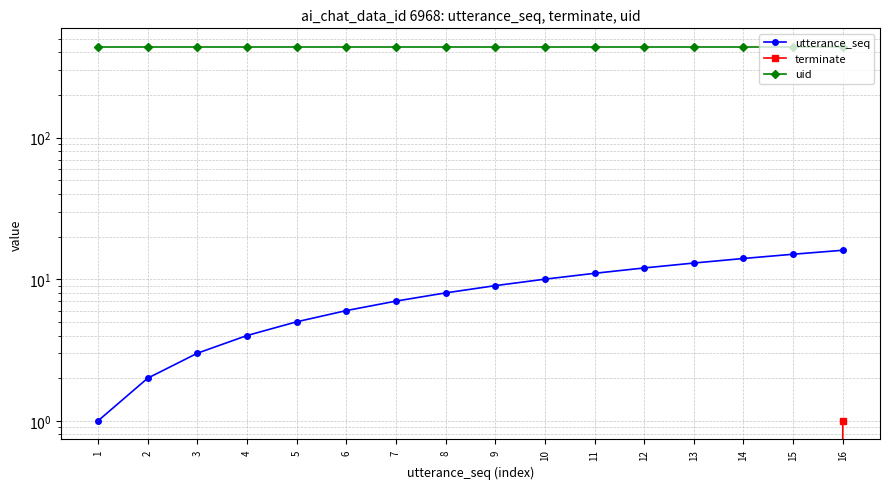

What is the greatest value displayed?

436